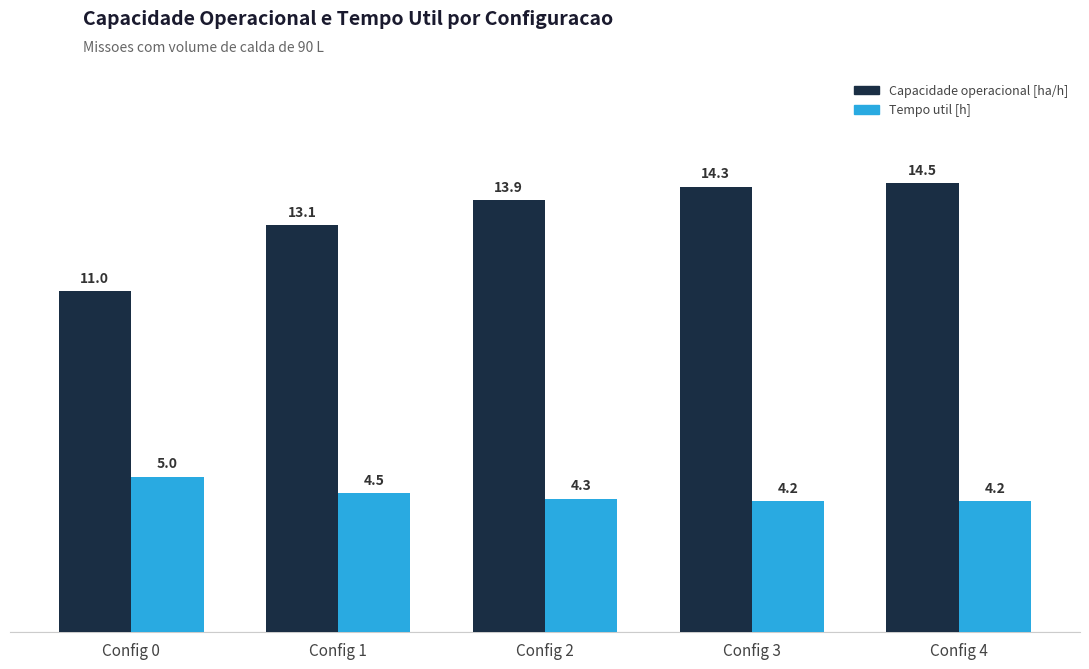

The value of Capacidade operacional [ha/h] at Config 2 is 4.0. True or false?

False